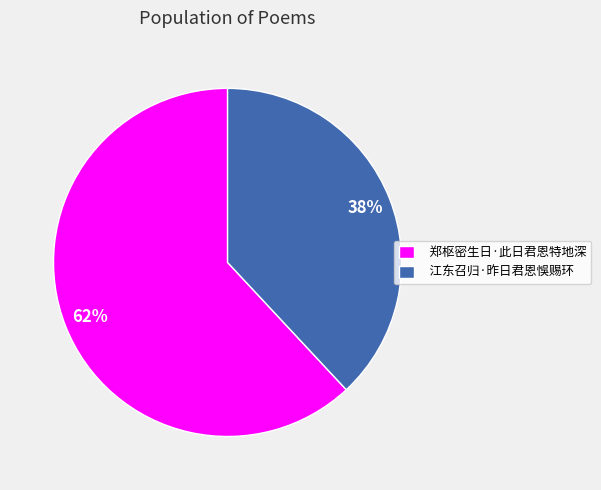

To the nearest percent, what portion does 江东召归·昨日君恩悞赐环 represent?

38%